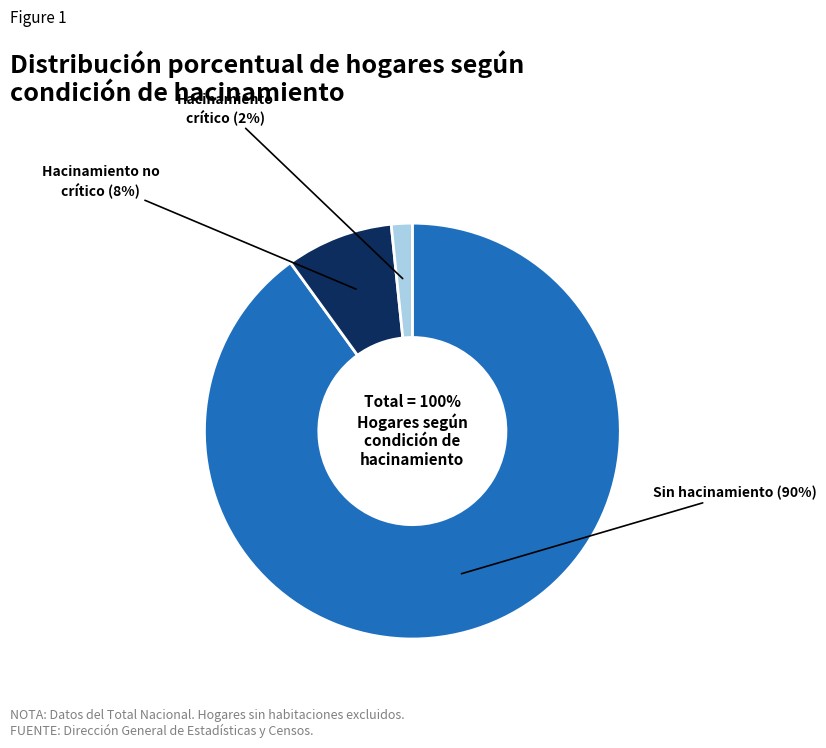

Is there a majority slice in this chart?

Yes